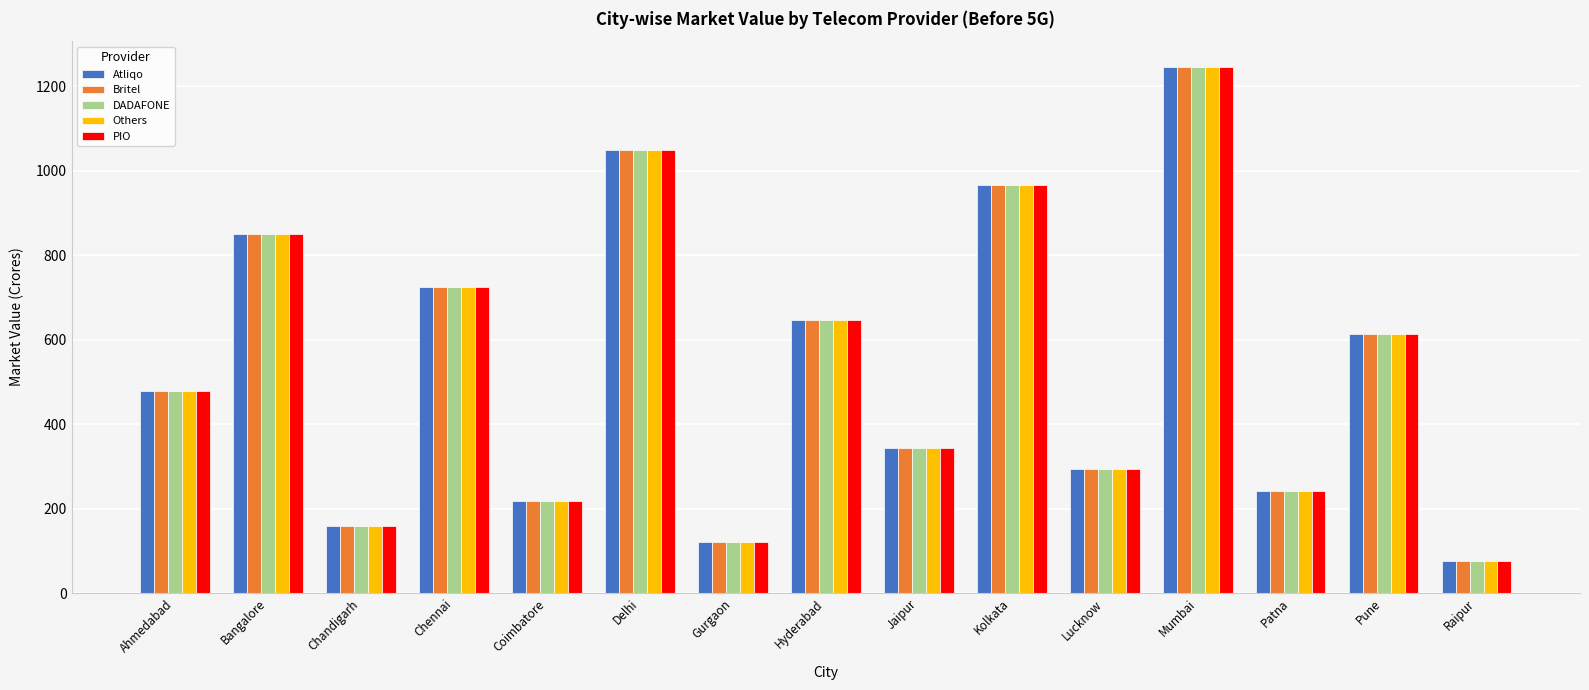

Is the value of DADAFONE at Ahmedabad greater than the value of Atliqo at Raipur?

Yes